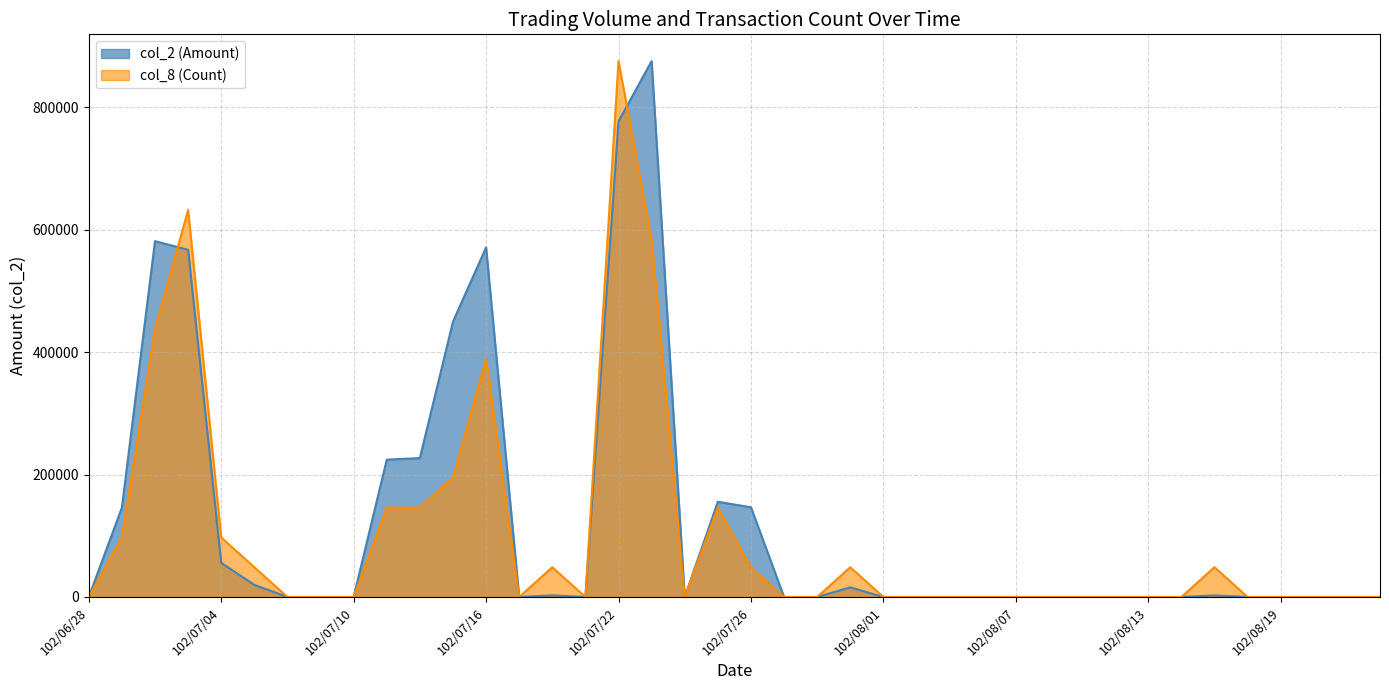

True or false: col_2 (Amount) has a value of 0.0 at 102/07/19.

True